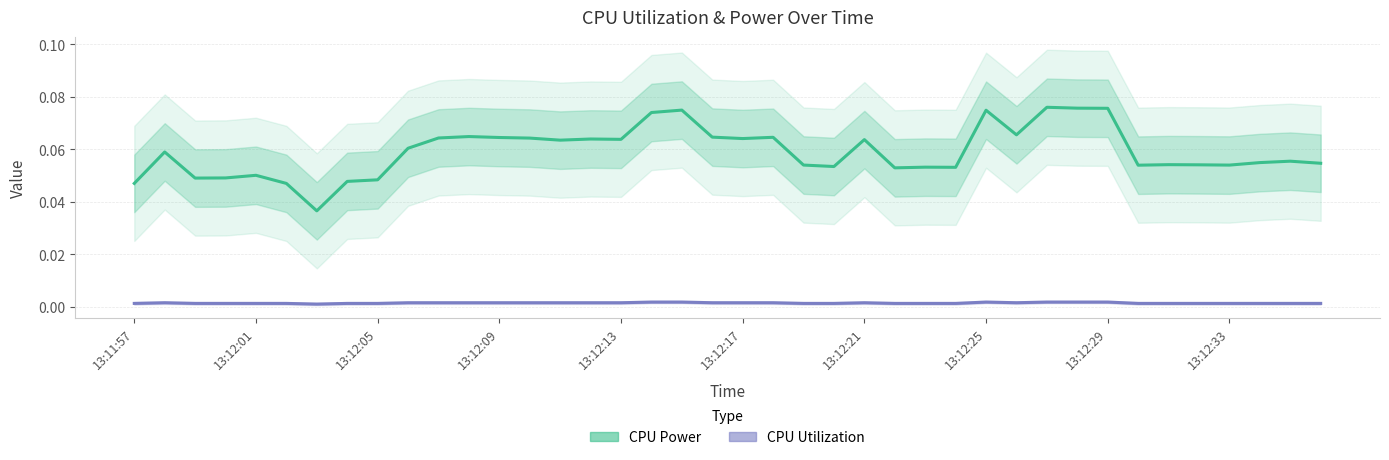

Which series has the widest spread of values?

CPU Power